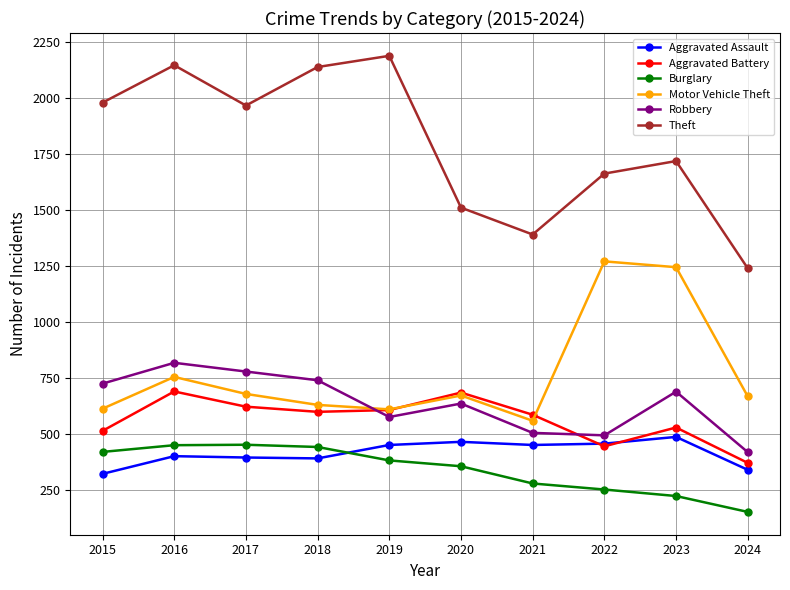

At which label does Theft first exceed 1968?

2015